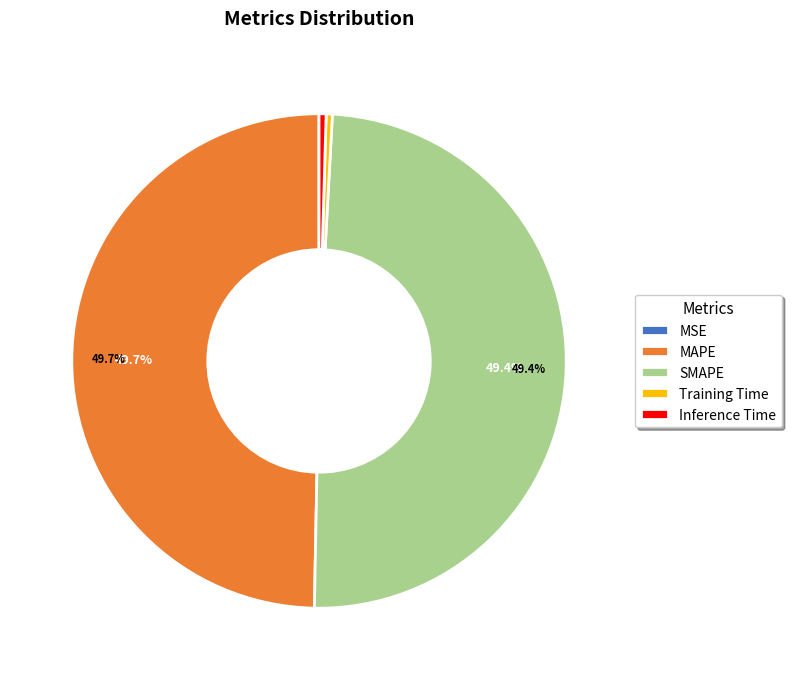

To the nearest percent, what is the average slice percentage?

20%